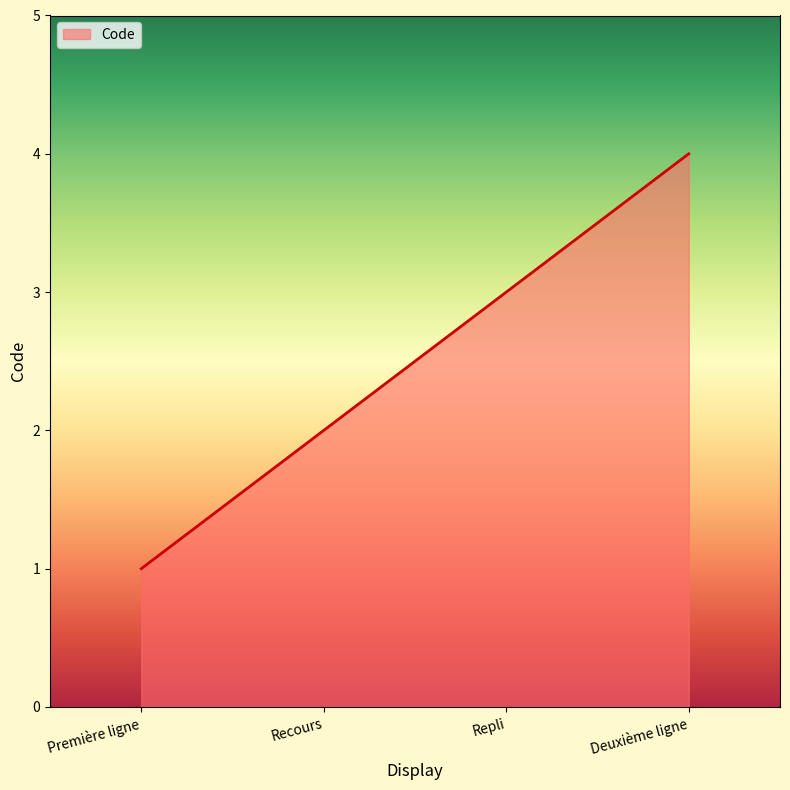

What is the sum of all values?

10